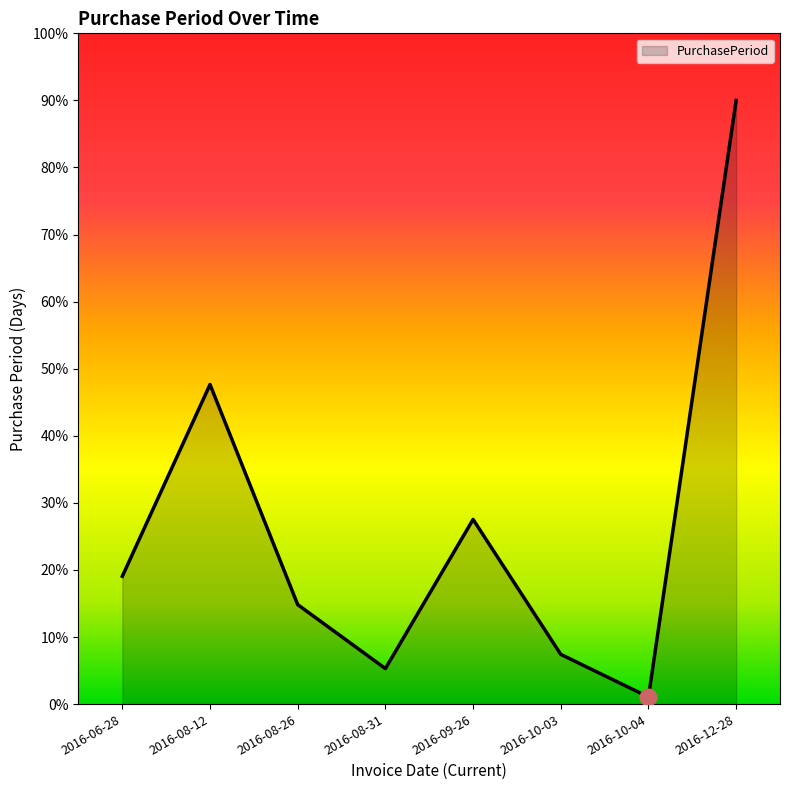

The value at 2016-08-26 is 8.8. True or false?

False